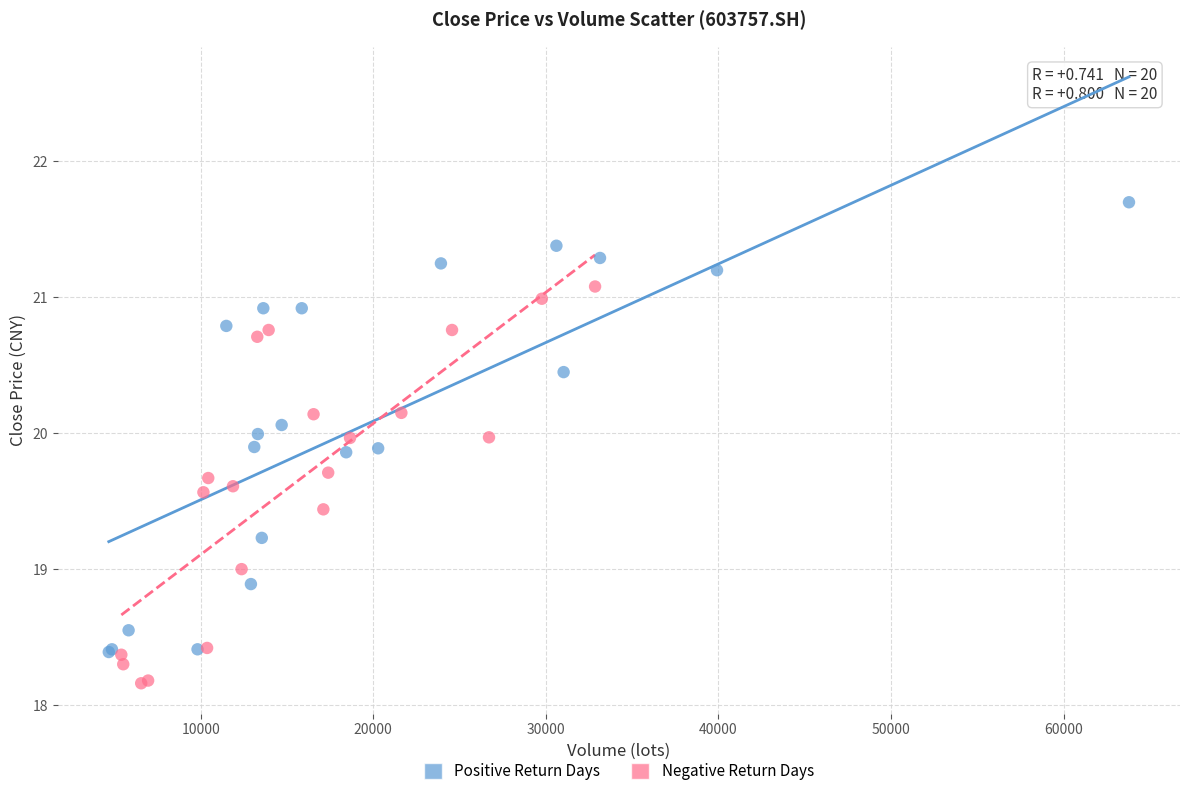

What are all the series names shown in the legend?

Positive Return Days, Negative Return Days